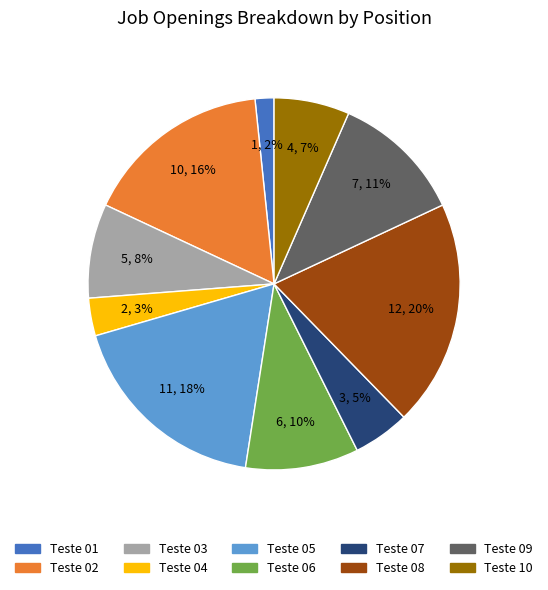

How many slices are in this pie chart?

10